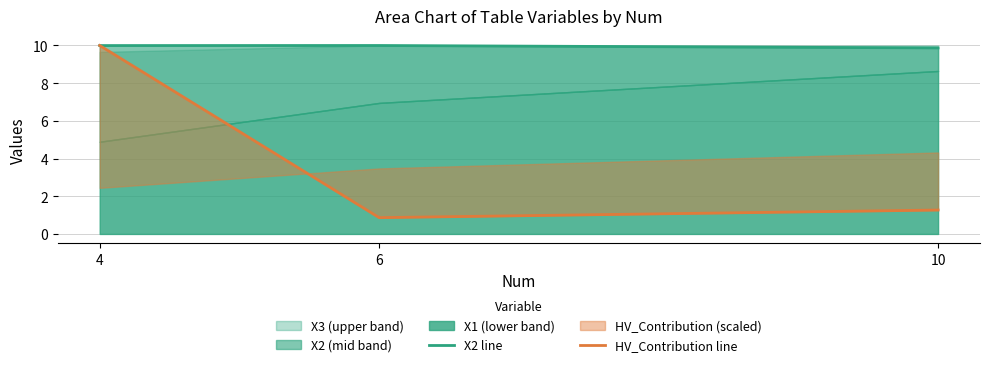

Where is X2 line nearest to the value 9?

10